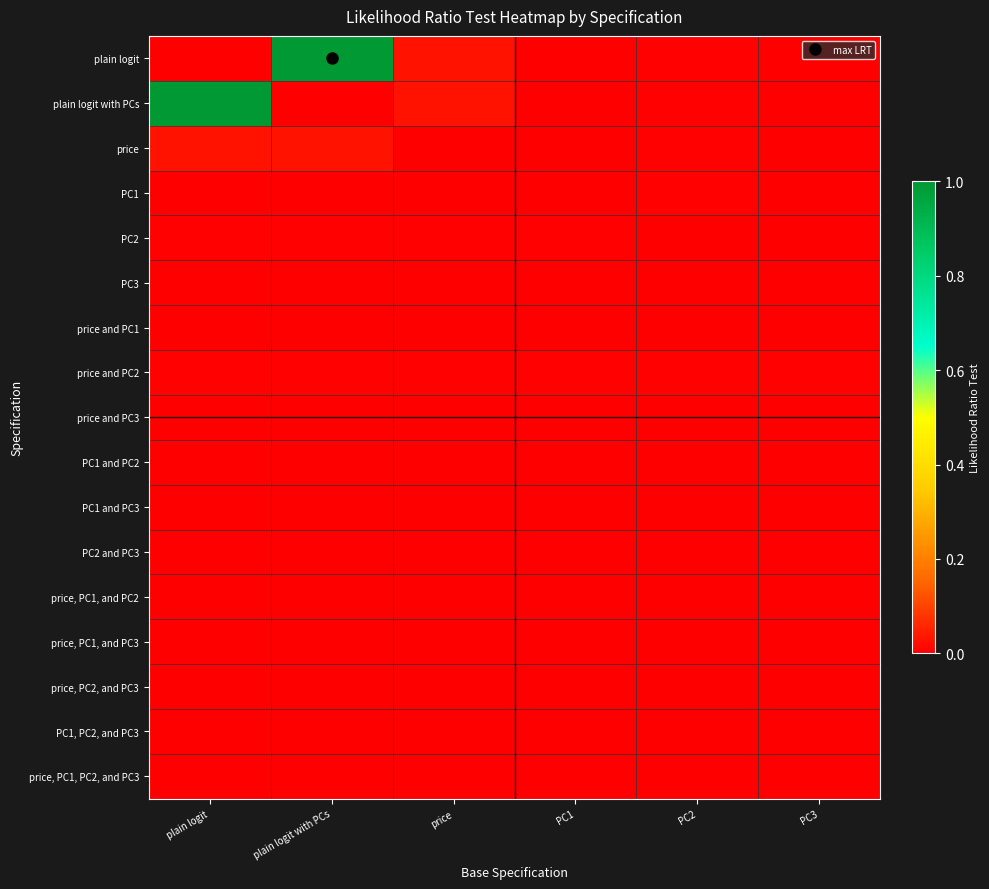

Reading left to right, list all the values displayed in this chart.

plain logit: plain logit=0.0	plain logit with PCs=1.0	price=0.0	PC1=0.0	PC2=0.0	PC3=0.0
plain logit with PCs: plain logit=1.0	plain logit with PCs=0.0	price=0.0	PC1=0.0	PC2=0.0	PC3=0.0
price: plain logit=0.0	plain logit with PCs=0.0	price=0.0	PC1=0.0	PC2=0.0	PC3=0.0
PC1: plain logit=0.0	plain logit with PCs=0.0	price=0.0	PC1=0.0	PC2=0.0	PC3=0.0
PC2: plain logit=0.0	plain logit with PCs=0.0	price=0.0	PC1=0.0	PC2=0.0	PC3=0.0
PC3: plain logit=0.0	plain logit with PCs=0.0	price=0.0	PC1=0.0	PC2=0.0	PC3=0.0
price and PC1: plain logit=0.0	plain logit with PCs=0.0	price=0.0	PC1=0.0	PC2=0.0	PC3=0.0
price and PC2: plain logit=0.0	plain logit with PCs=0.0	price=0.0	PC1=0.0	PC2=0.0	PC3=0.0
price and PC3: plain logit=0.0	plain logit with PCs=0.0	price=0.0	PC1=0.0	PC2=0.0	PC3=0.0
PC1 and PC2: plain logit=0.0	plain logit with PCs=0.0	price=0.0	PC1=0.0	PC2=0.0	PC3=0.0
PC1 and PC3: plain logit=0.0	plain logit with PCs=0.0	price=0.0	PC1=0.0	PC2=0.0	PC3=0.0
PC2 and PC3: plain logit=0.0	plain logit with PCs=0.0	price=0.0	PC1=0.0	PC2=0.0	PC3=0.0
price, PC1, and PC2: plain logit=0.0	plain logit with PCs=0.0	price=0.0	PC1=0.0	PC2=0.0	PC3=0.0
price, PC1, and PC3: plain logit=0.0	plain logit with PCs=0.0	price=0.0	PC1=0.0	PC2=0.0	PC3=0.0
price, PC2, and PC3: plain logit=0.0	plain logit with PCs=0.0	price=0.0	PC1=0.0	PC2=0.0	PC3=0.0
PC1, PC2, and PC3: plain logit=0.0	plain logit with PCs=0.0	price=0.0	PC1=0.0	PC2=0.0	PC3=0.0
price, PC1, PC2, and PC3: plain logit=0.0	plain logit with PCs=0.0	price=0.0	PC1=0.0	PC2=0.0	PC3=0.0